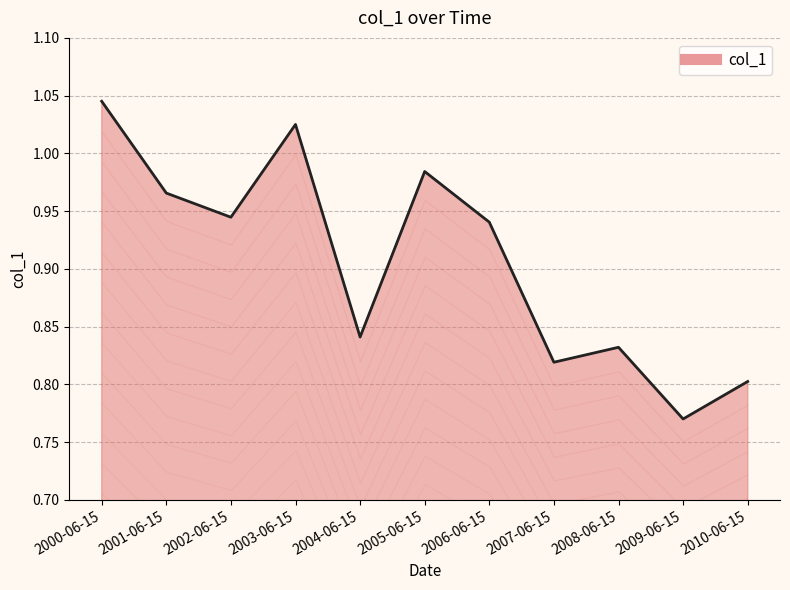

Where is the data nearest to the value 0?

2009-06-15